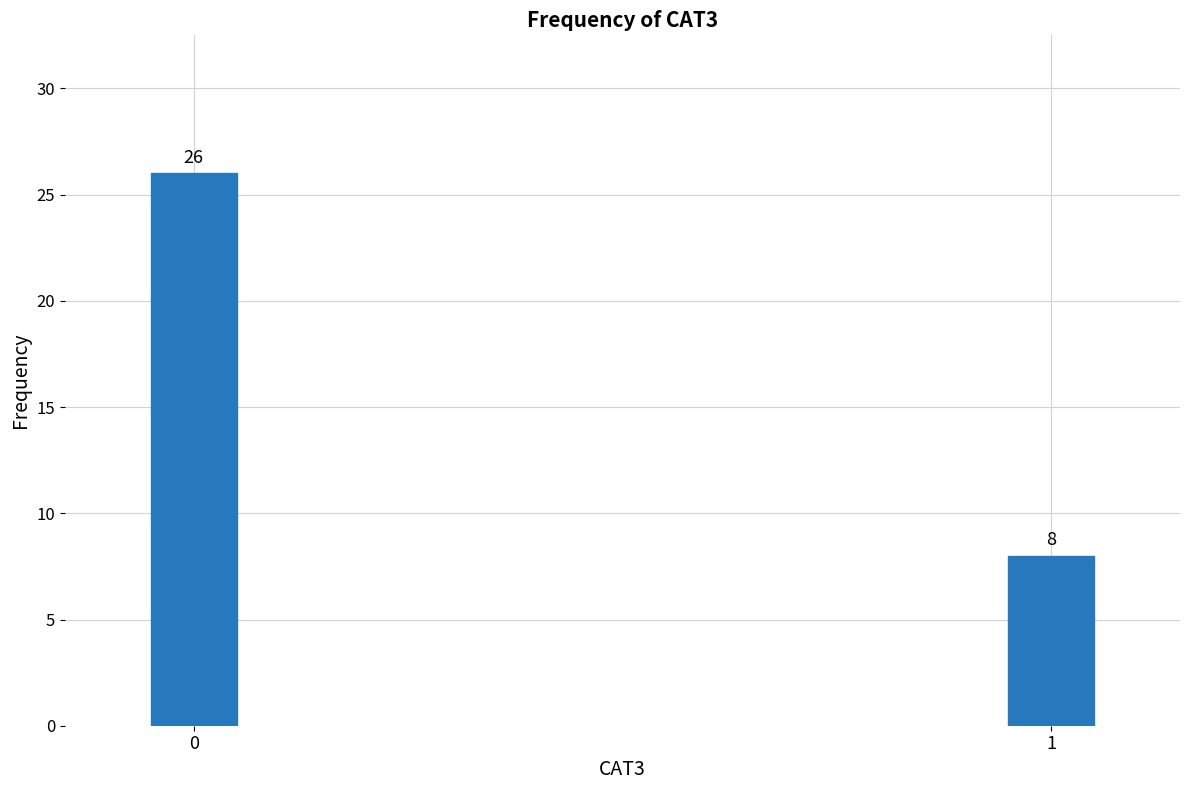

Reading right to left, extract all data points from this chart.

8	26